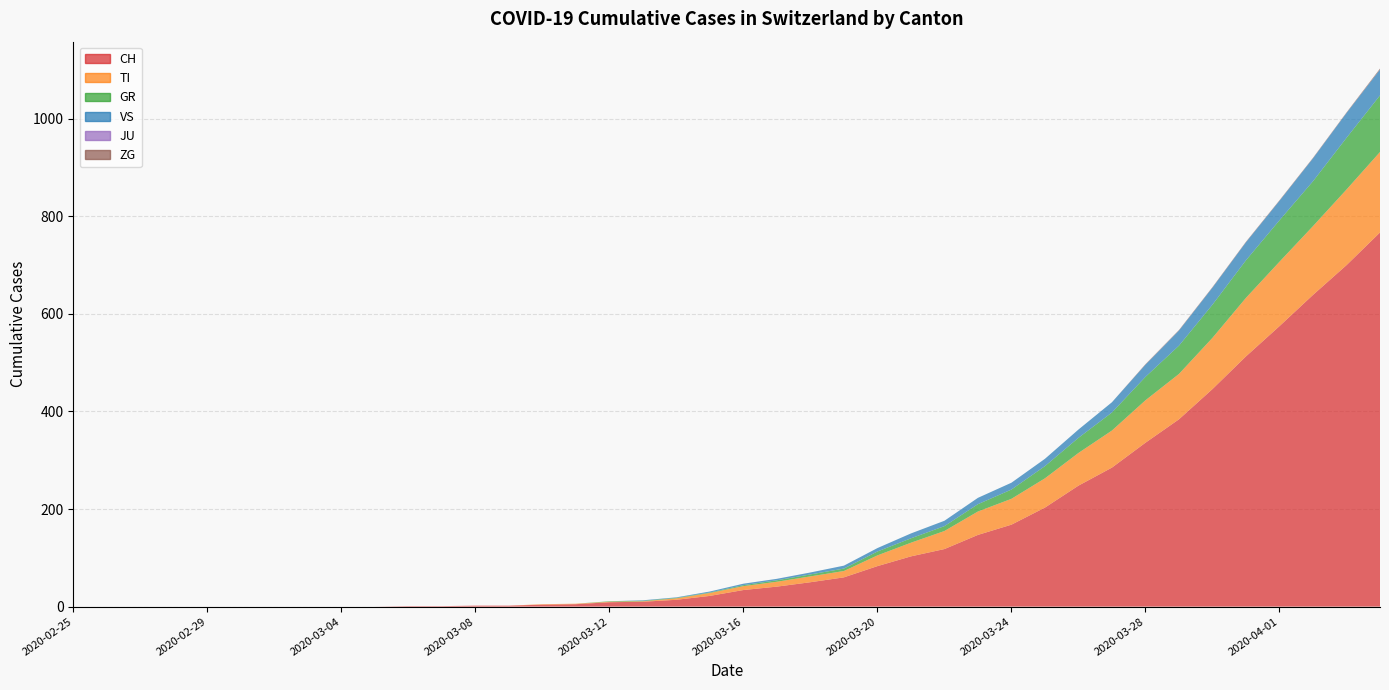

Reading right to left, transcribe all the data shown in this chart.

CH: 2020-04-04=767	2020-04-03=700	2020-04-02=639	2020-04-01=575	2020-03-31=513	2020-03-30=446	2020-03-29=384	2020-03-28=336	2020-03-27=285	2020-03-26=248	2020-03-25=203	2020-03-24=168	2020-03-23=147	2020-03-22=118	2020-03-21=103	2020-03-20=83	2020-03-19=60	2020-03-18=50	2020-03-17=41	2020-03-16=34	2020-03-15=22	2020-03-14=14	2020-03-13=10	2020-03-12=9	2020-03-11=5	2020-03-10=4	2020-03-09=2	2020-03-08=2	2020-03-07=1	2020-03-06=1	2020-03-05=0	2020-03-04=0	2020-03-03=0	2020-03-02=0	2020-03-01=0	2020-02-29=0	2020-02-28=0	2020-02-27=0	2020-02-26=0	2020-02-25=0
TI: 2020-04-04=165	2020-04-03=155	2020-04-02=141	2020-04-01=132	2020-03-31=120	2020-03-30=105	2020-03-29=93	2020-03-28=87	2020-03-27=76	2020-03-26=67	2020-03-25=60	2020-03-24=53	2020-03-23=48	2020-03-22=37	2020-03-21=28	2020-03-20=22	2020-03-19=13	2020-03-18=12	2020-03-17=10	2020-03-16=8	2020-03-15=6	2020-03-14=3	2020-03-13=1	2020-03-12=1	2020-03-11=1	2020-03-10=1	2020-03-09=0	2020-03-08=0	2020-03-07=0	2020-03-06=0	2020-03-05=0	2020-03-04=0	2020-03-03=0	2020-03-02=0	2020-03-01=0	2020-02-29=0	2020-02-28=0	2020-02-27=0	2020-02-26=0	2020-02-25=0
GR: 2020-04-04=116	2020-04-03=106	2020-04-02=92	2020-04-01=85	2020-03-31=77	2020-03-30=68	2020-03-29=58	2020-03-28=48	2020-03-27=37	2020-03-26=31	2020-03-25=25	2020-03-24=19	2020-03-23=15	2020-03-22=10	2020-03-21=9	2020-03-20=8	2020-03-19=5	2020-03-18=4	2020-03-17=3	2020-03-16=2	2020-03-15=1	2020-03-14=1	2020-03-13=1	2020-03-12=1	2020-03-11=0	2020-03-10=0	2020-03-09=0	2020-03-08=0	2020-03-07=0	2020-03-06=0	2020-03-05=0	2020-03-04=0	2020-03-03=0	2020-03-02=0	2020-03-01=0	2020-02-29=0	2020-02-28=0	2020-02-27=0	2020-02-26=0	2020-02-25=0
VS: 2020-04-04=53	2020-04-03=51	2020-04-02=47	2020-04-01=40	2020-03-31=37	2020-03-30=35	2020-03-29=31	2020-03-28=25	2020-03-27=21	2020-03-26=17	2020-03-25=15	2020-03-24=14	2020-03-23=13	2020-03-22=11	2020-03-21=10	2020-03-20=7	2020-03-19=6	2020-03-18=4	2020-03-17=3	2020-03-16=3	2020-03-15=2	2020-03-14=1	2020-03-13=1	2020-03-12=0	2020-03-11=0	2020-03-10=0	2020-03-09=0	2020-03-08=0	2020-03-07=0	2020-03-06=0	2020-03-05=0	2020-03-04=0	2020-03-03=0	2020-03-02=0	2020-03-01=0	2020-02-29=0	2020-02-28=0	2020-02-27=0	2020-02-26=0	2020-02-25=0
JU: 2020-04-04=0	2020-04-03=0	2020-04-02=0	2020-04-01=0	2020-03-31=0	2020-03-30=0	2020-03-29=0	2020-03-28=0	2020-03-27=0	2020-03-26=0	2020-03-25=0	2020-03-24=0	2020-03-23=0	2020-03-22=0	2020-03-21=0	2020-03-20=0	2020-03-19=0	2020-03-18=0	2020-03-17=0	2020-03-16=0	2020-03-15=0	2020-03-14=0	2020-03-13=0	2020-03-12=0	2020-03-11=0	2020-03-10=0	2020-03-09=0	2020-03-08=0	2020-03-07=0	2020-03-06=0	2020-03-05=0	2020-03-04=0	2020-03-03=0	2020-03-02=0	2020-03-01=0	2020-02-29=0	2020-02-28=0	2020-02-27=0	2020-02-26=0	2020-02-25=0
ZG: 2020-04-04=2	2020-04-03=1	2020-04-02=1	2020-04-01=1	2020-03-31=1	2020-03-30=1	2020-03-29=1	2020-03-28=1	2020-03-27=0	2020-03-26=0	2020-03-25=0	2020-03-24=0	2020-03-23=0	2020-03-22=0	2020-03-21=0	2020-03-20=0	2020-03-19=0	2020-03-18=0	2020-03-17=0	2020-03-16=0	2020-03-15=0	2020-03-14=0	2020-03-13=0	2020-03-12=0	2020-03-11=0	2020-03-10=0	2020-03-09=0	2020-03-08=0	2020-03-07=0	2020-03-06=0	2020-03-05=0	2020-03-04=0	2020-03-03=0	2020-03-02=0	2020-03-01=0	2020-02-29=0	2020-02-28=0	2020-02-27=0	2020-02-26=0	2020-02-25=0